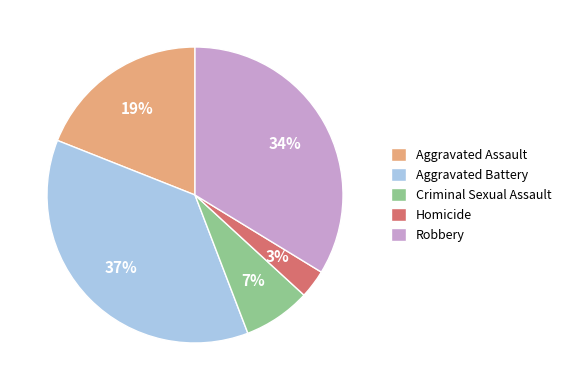

To the nearest percent, what portion does Aggravated Battery represent?

37%